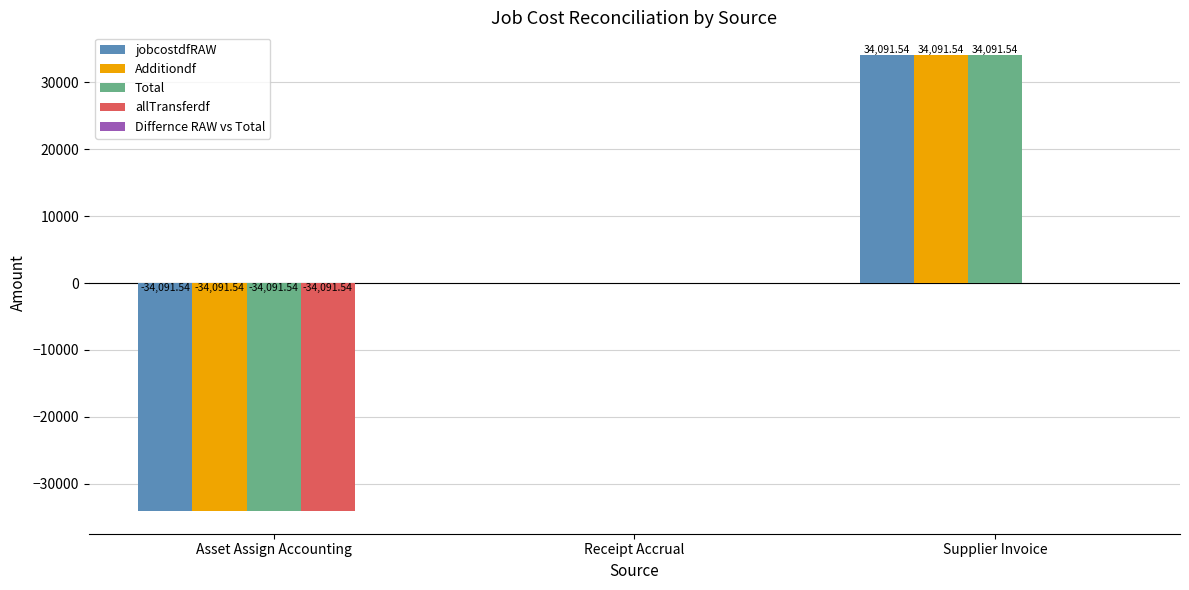

The value of allTransferdf at Receipt Accrual is -14883.8. True or false?

False